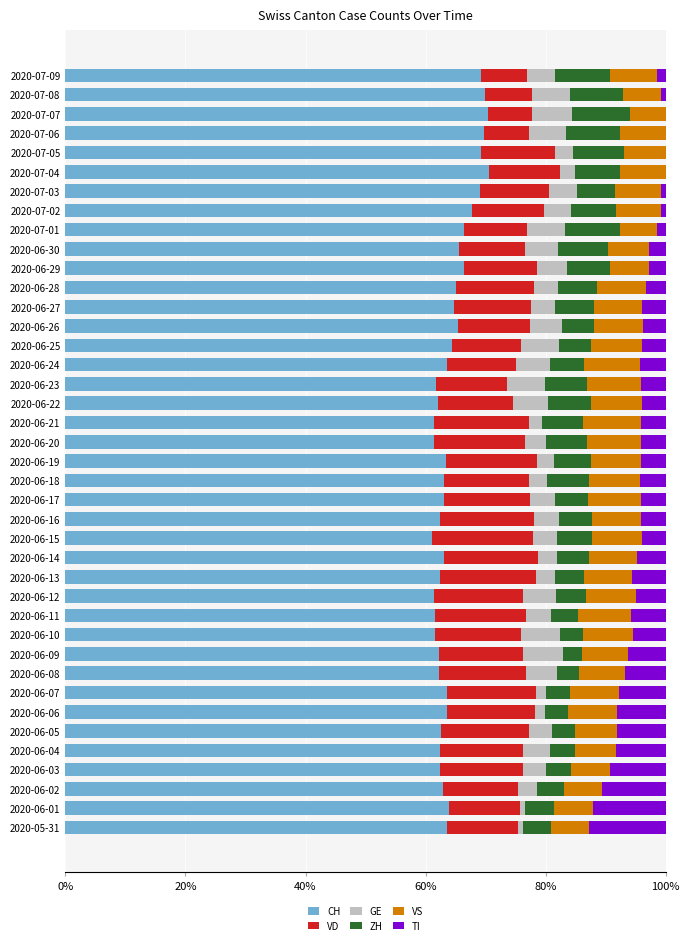

The CH series shows 30.5 at 2020-06-28. True or false?

False